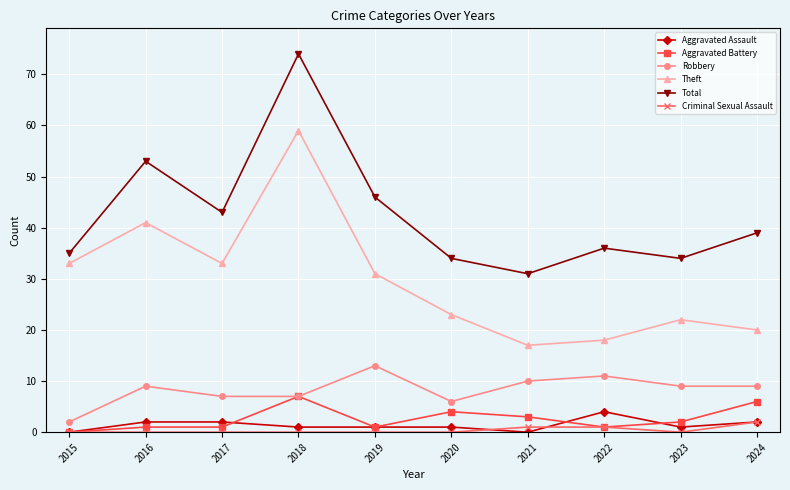

What is the maximum value shown in the chart?

74